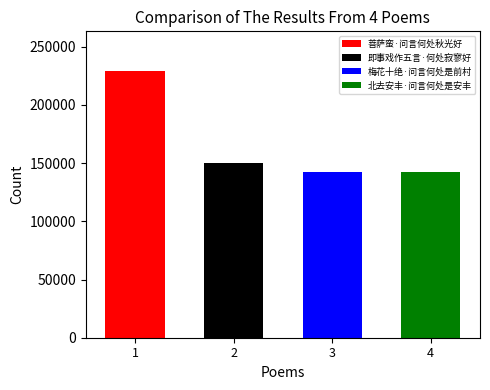

Are the bars horizontal?

No